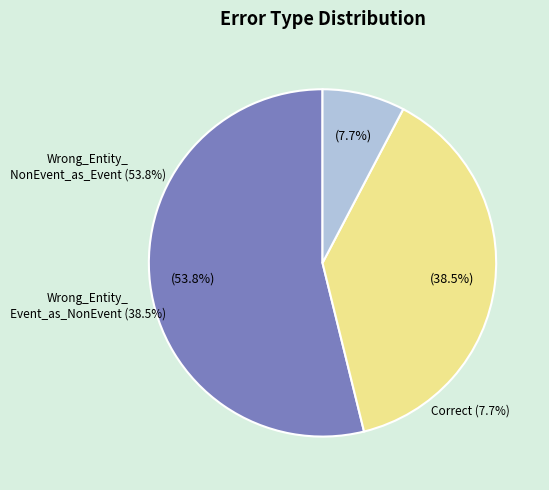

What is the ratio of the value at Correct to the value at Wrong_Entity_NonEvent_as_Event?

0.1